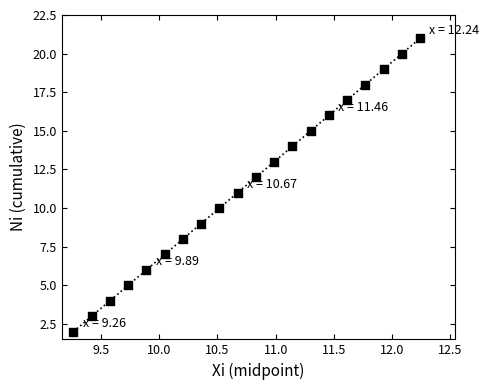

What is the range of Y values (max minus min)?

19